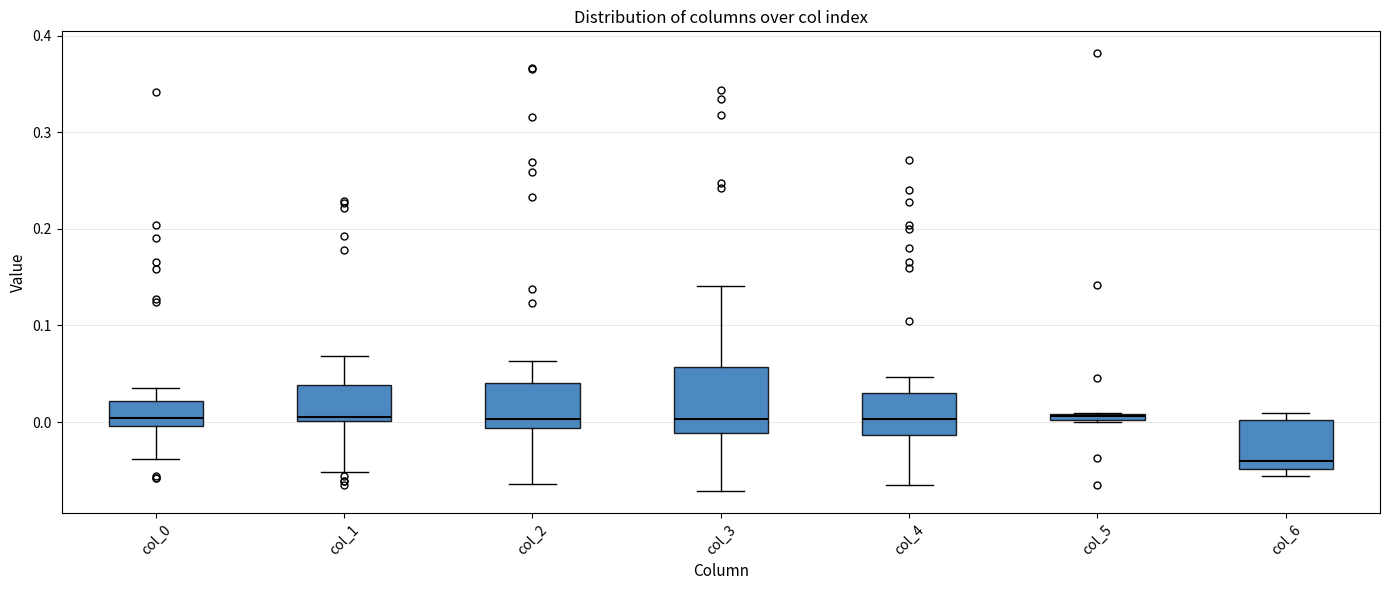

Where does the upper whisker of the box for col_3 end on the y-axis? The values are not printed on the chart, so give them approximately, as read against the axis.

0.14